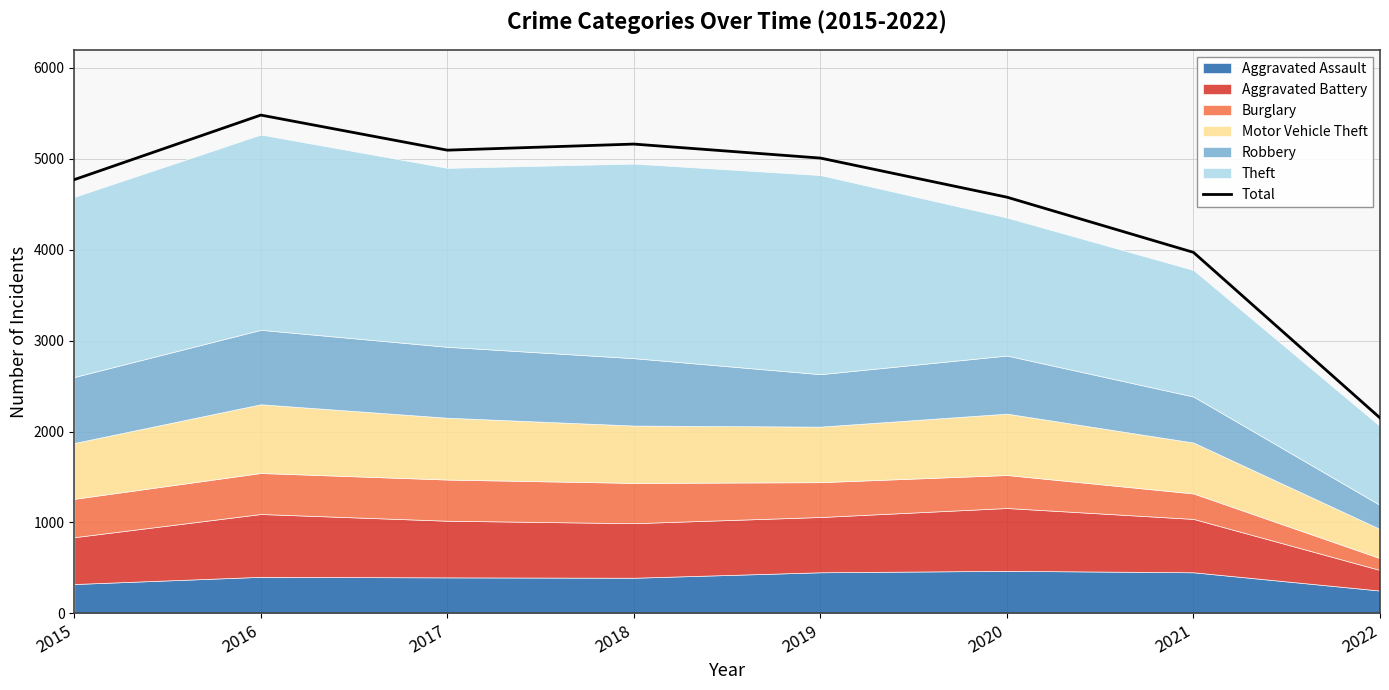

How many points are lower than both their immediate neighbors (excluding endpoints)?

1